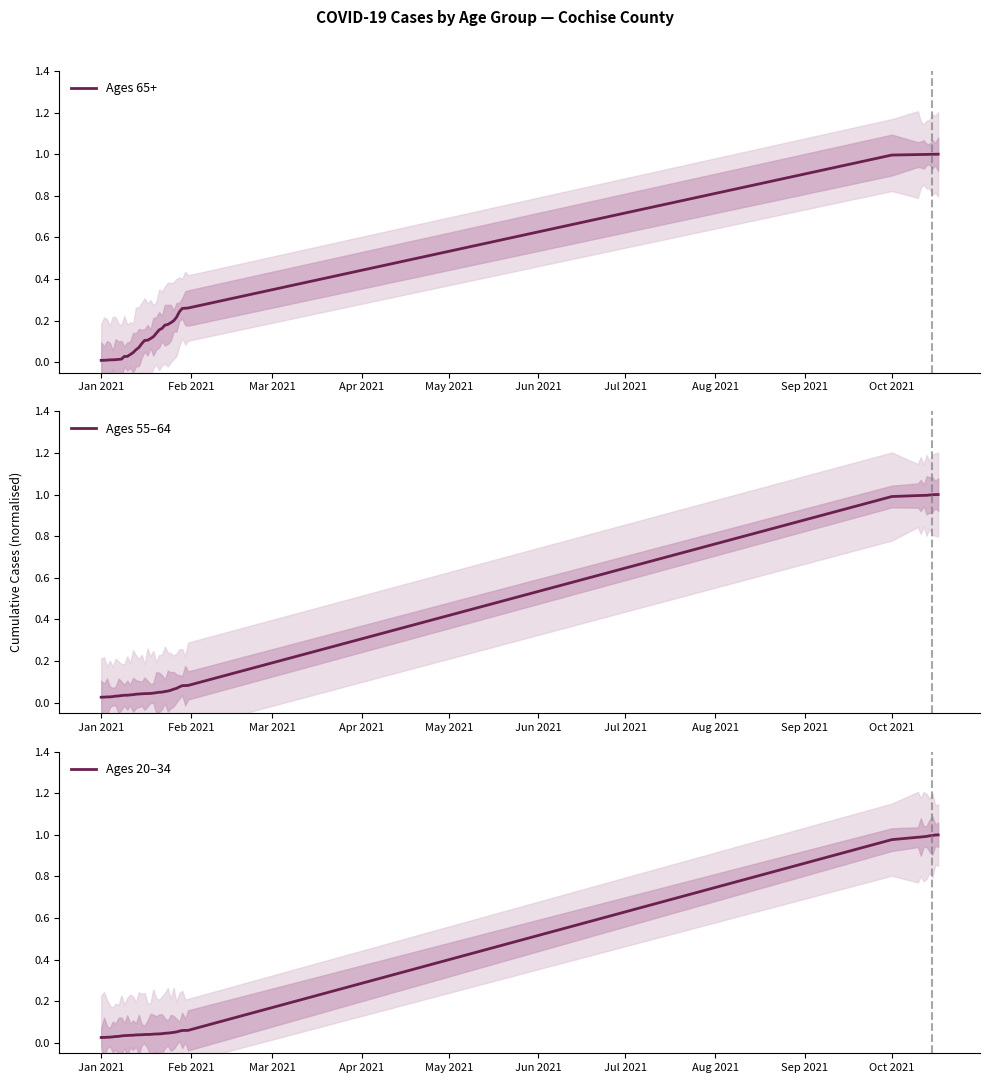

What are all the series names shown in the legend?

Ages 65+, Ages 55–64, Ages 20–34